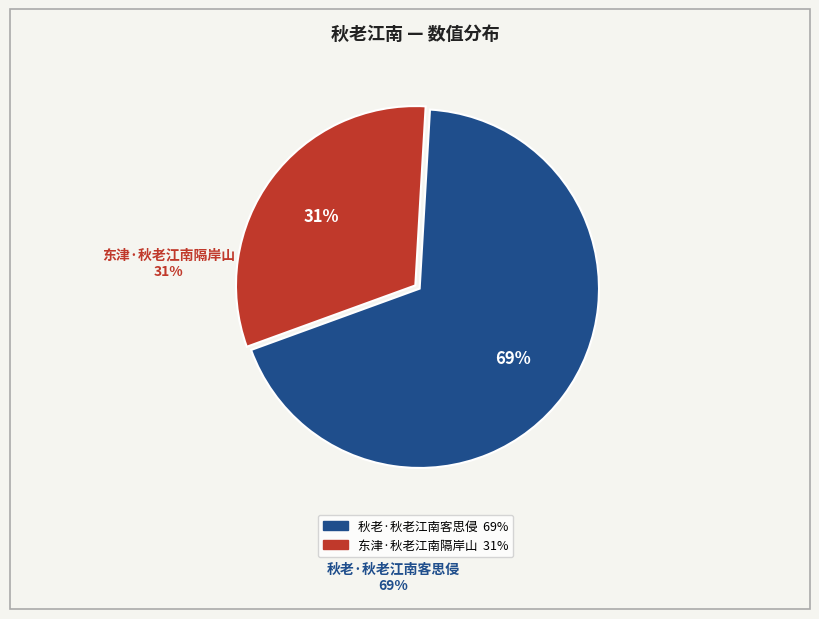

To the nearest percent, what is the combined percentage of 秋老·秋老江南客思侵 and 东津·秋老江南隔岸山?

100%